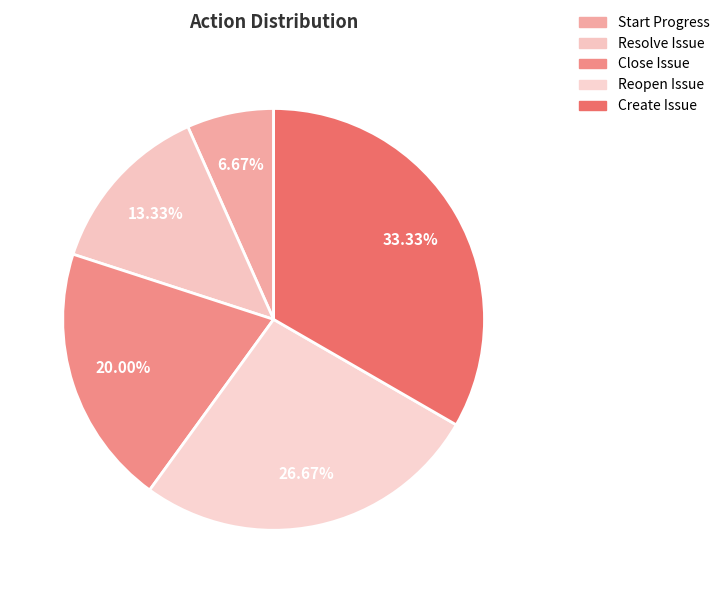

How many slices are in this pie chart?

5